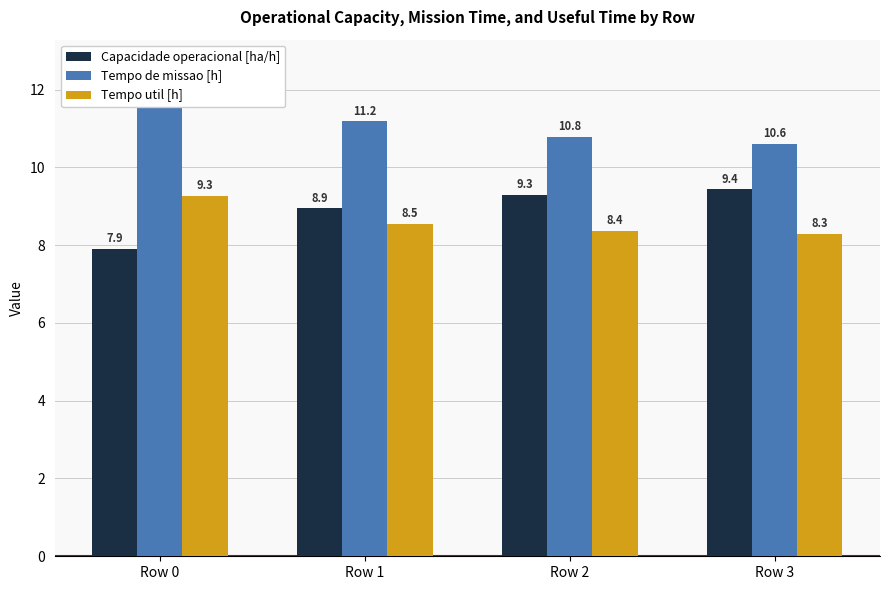

Are the bars grouped side by side (vs. stacked)?

Yes